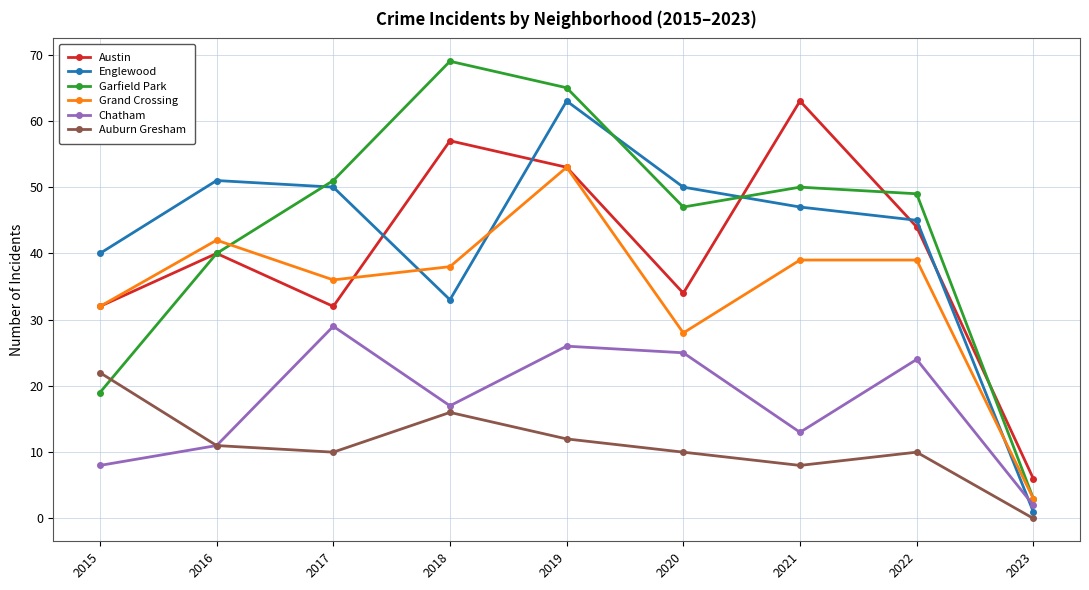

In Englewood, how many points are higher than both neighbors (excluding endpoints)?

2